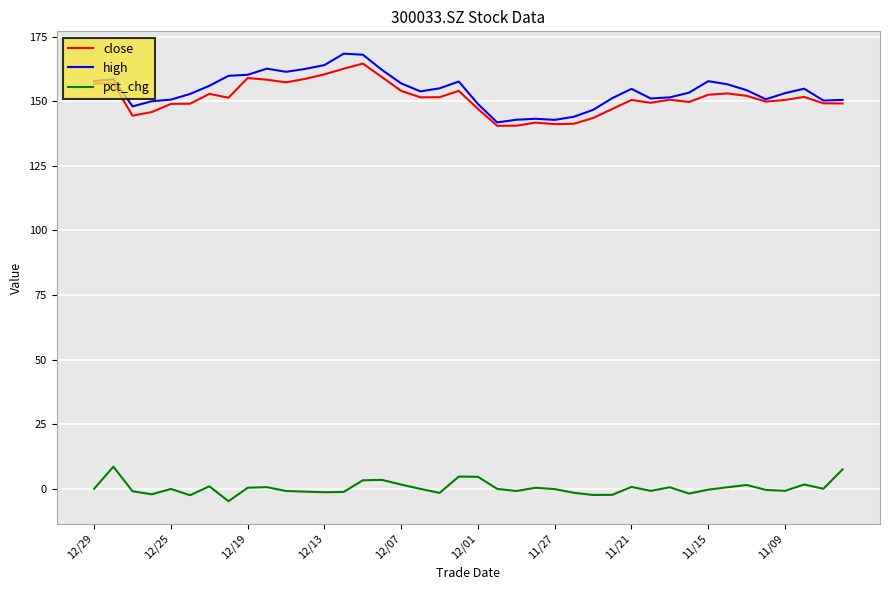

In close, how many points are higher than both neighbors (excluding endpoints)?

9